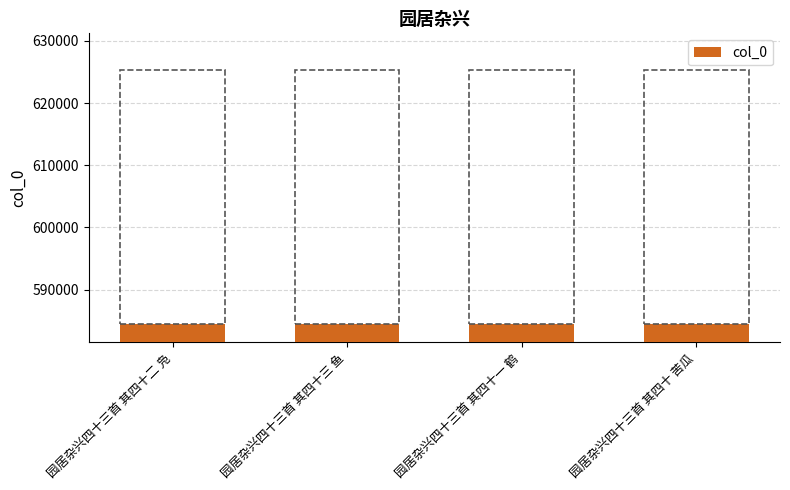

What is the label of the 4th bar from the right?

园居杂兴四十三首 其四十二 凫